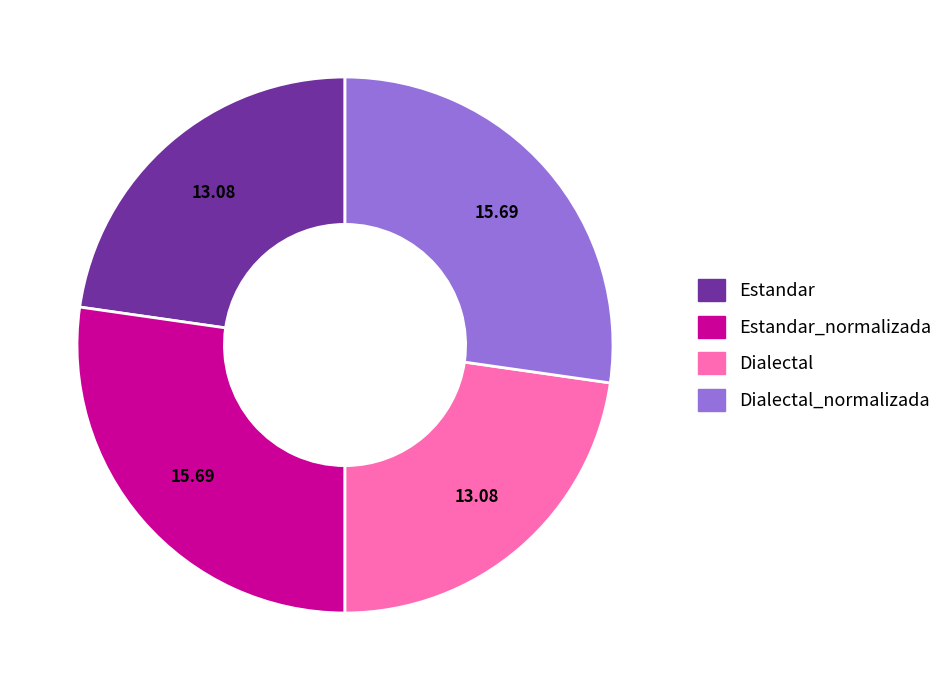

Is there a majority slice in this chart?

No